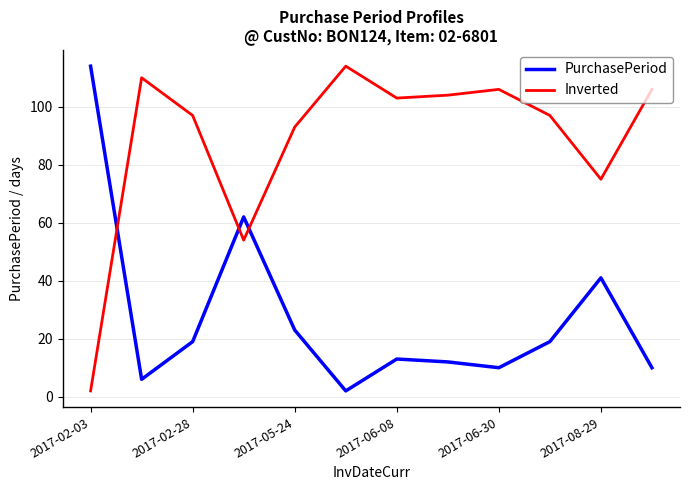

Reading right to left, what are all the values shown in this chart?

PurchasePeriod: 10	41	19	10	12	13	2	23	62	19	6	114
Inverted: 106	75	97	106	104	103	114	93	54	97	110	2